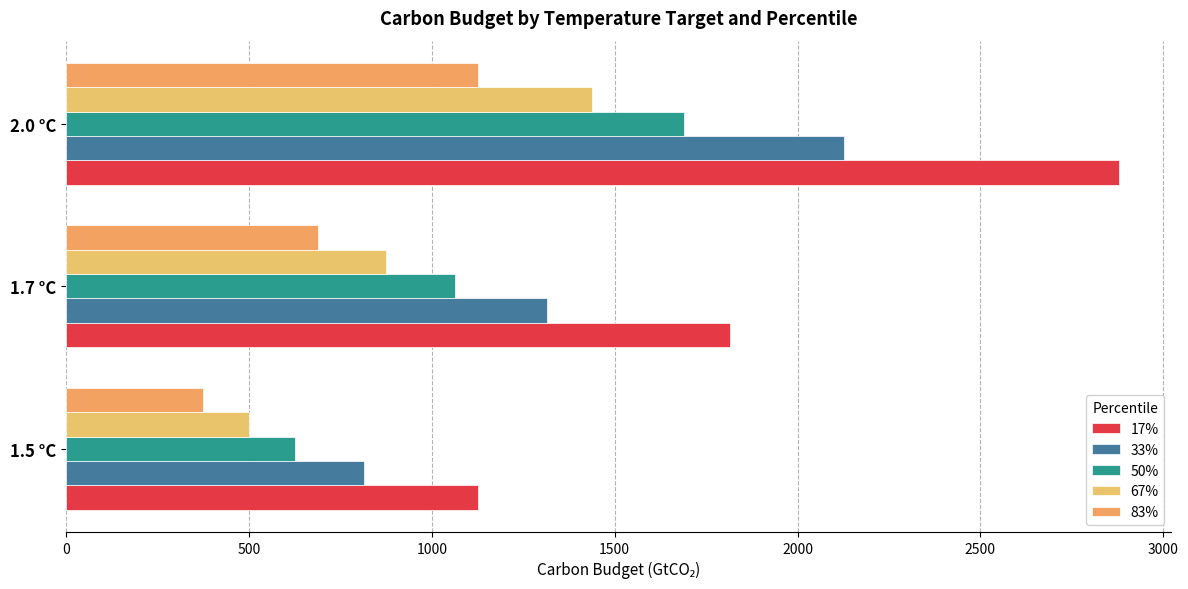

Which category has the highest value across all series?

2.0 °C